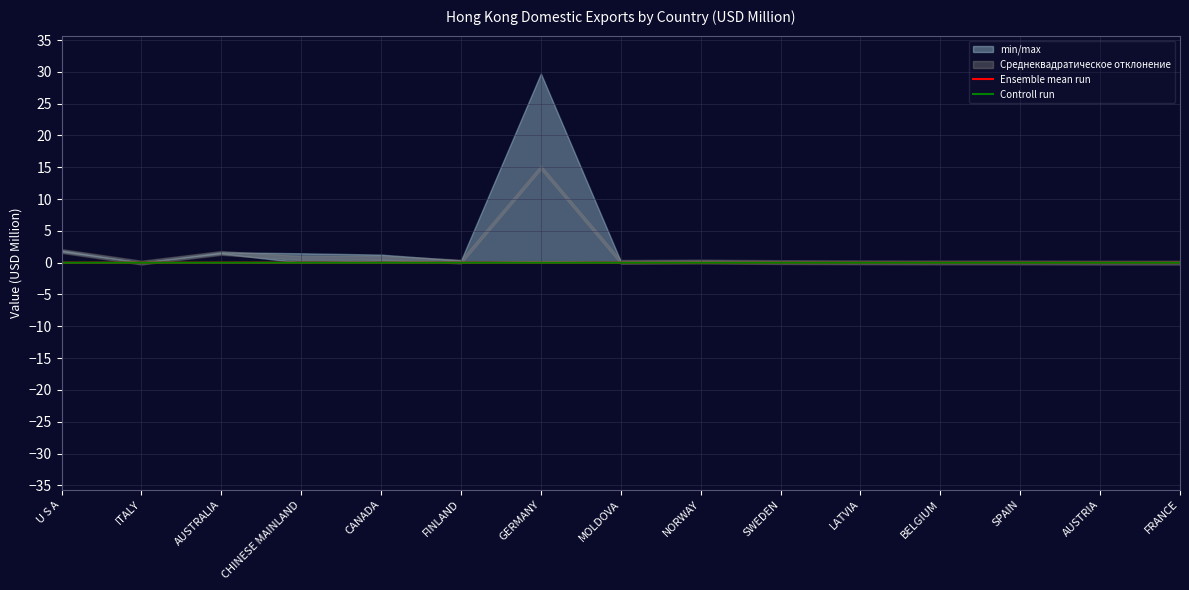

The value of Controll run at FINLAND is -0.0. True or false?

False